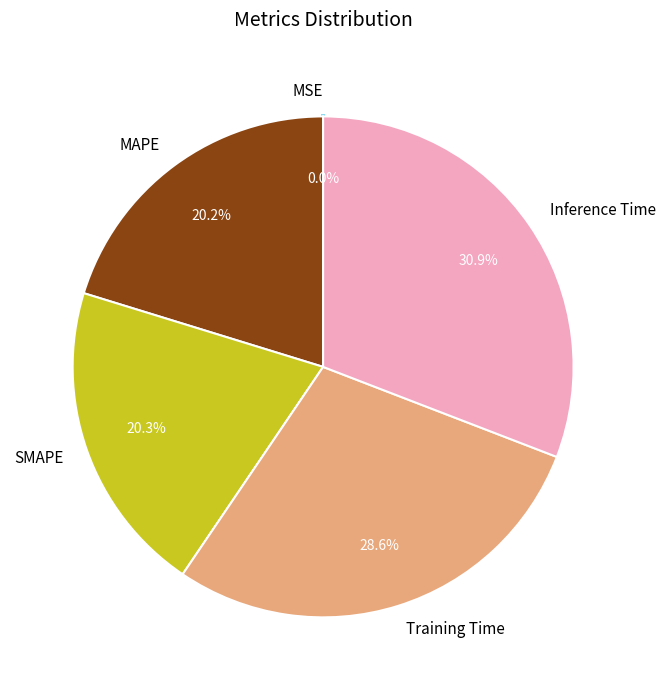

To the nearest percent, what portion does MAPE represent?

20%